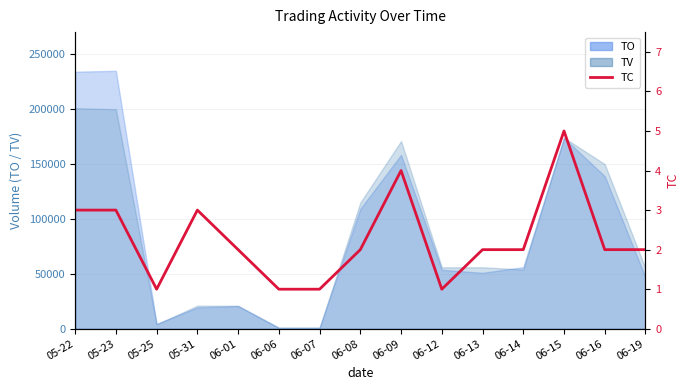

What is the change in value from 05-23 to 06-01?

-1